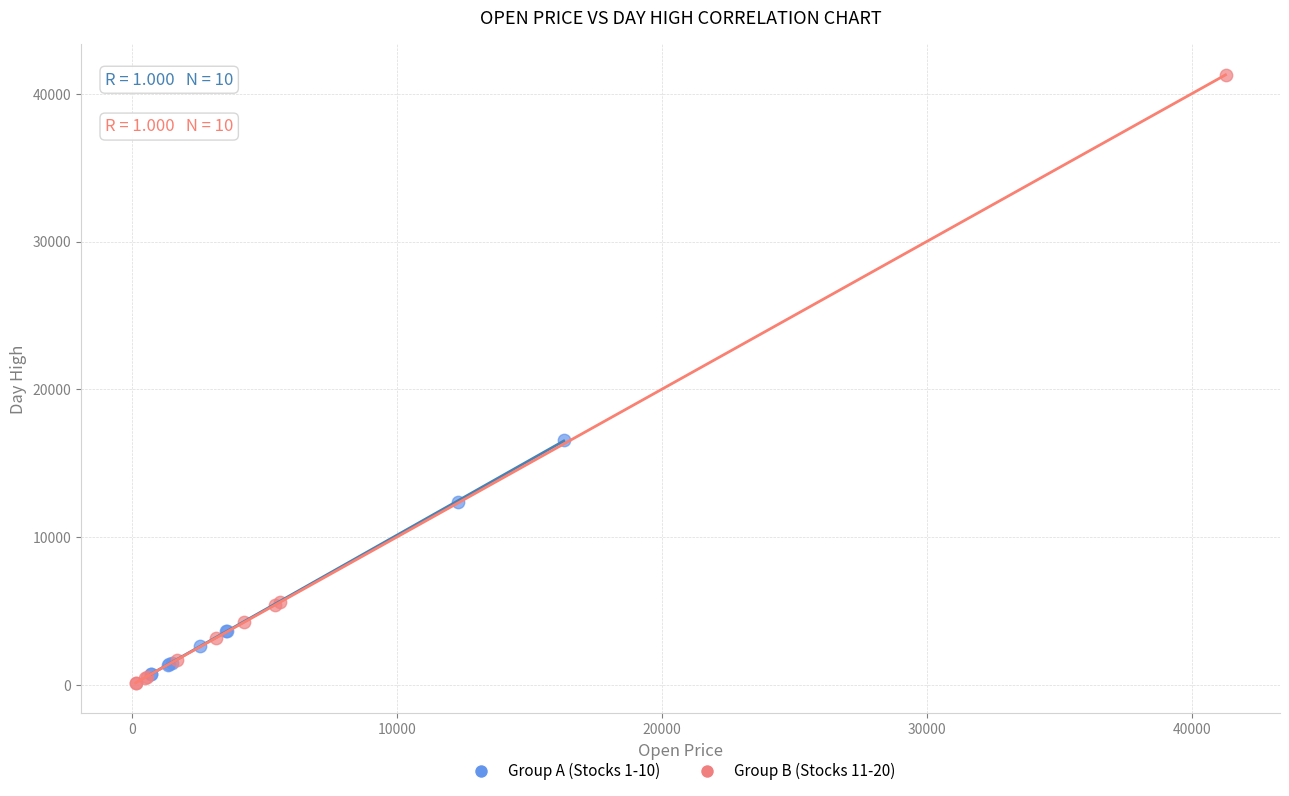

Which series reaches the maximum Y coordinate?

Group B (Stocks 11-20)